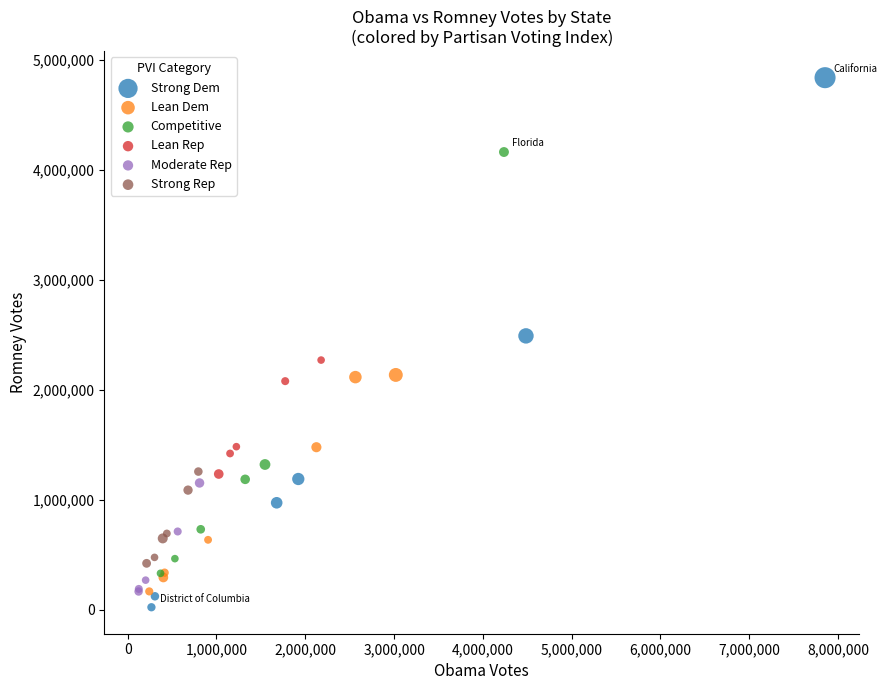

Which series reaches the maximum Y coordinate?

Strong Dem